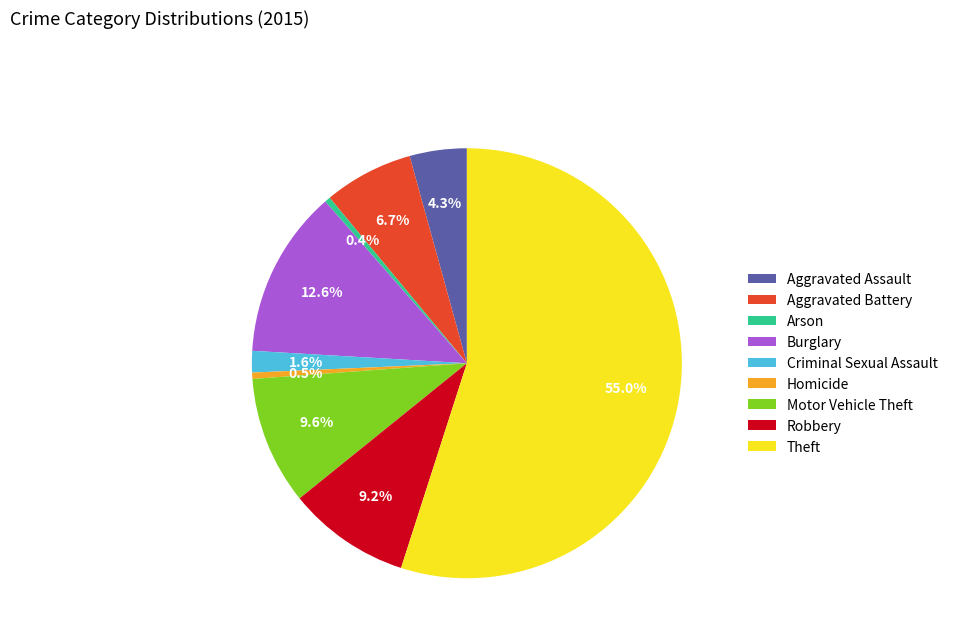

Do Aggravated Assault and Aggravated Battery together represent more than half of the pie?

No